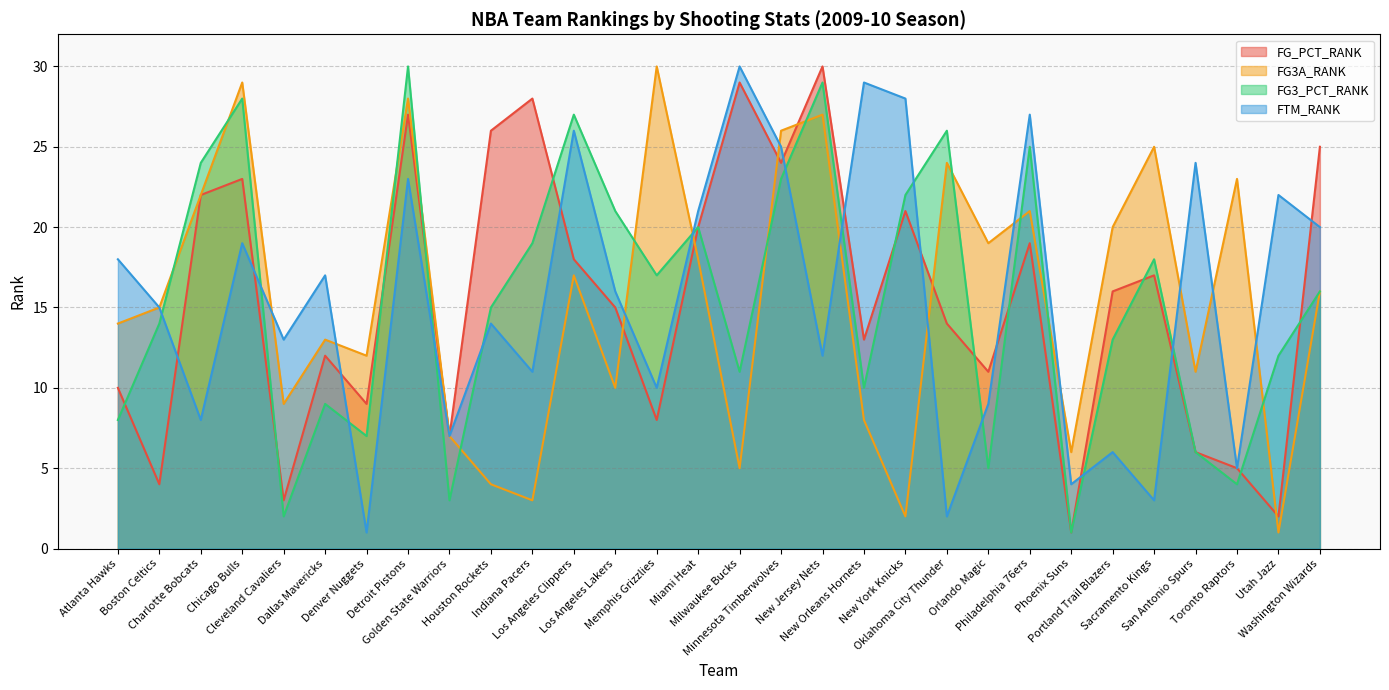

The FG_PCT_RANK series shows 30 at New Jersey Nets. True or false?

True